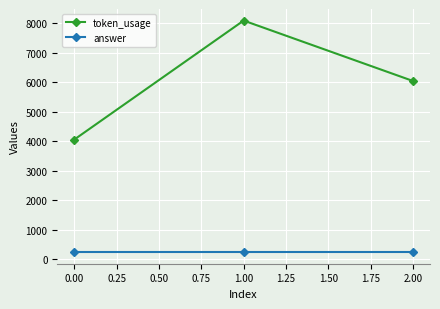

At how many categories does at least one series exceed 2087?

3